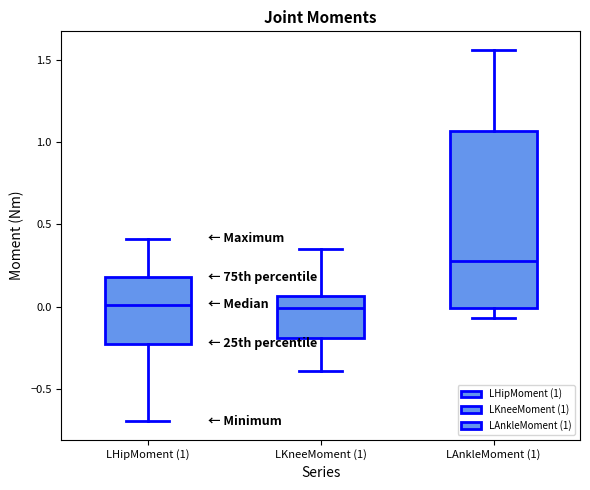

Reading left to right, transcribe this box plot: for each box, give where its median line is, the range the box spans, and where its two whiskers end, as read against the y-axis. The values are not printed on the chart, so give them approximately, as read against the axis.

LHipMoment (1): median 0.00, box -0.25 to 0.20, whiskers -0.70 to 0.40
LKneeMoment (1): median 0.00, box -0.20 to 0.05, whiskers -0.40 to 0.35
LAnkleMoment (1): median 0.30, box 0.00 to 1.05, whiskers -0.05 to 1.55